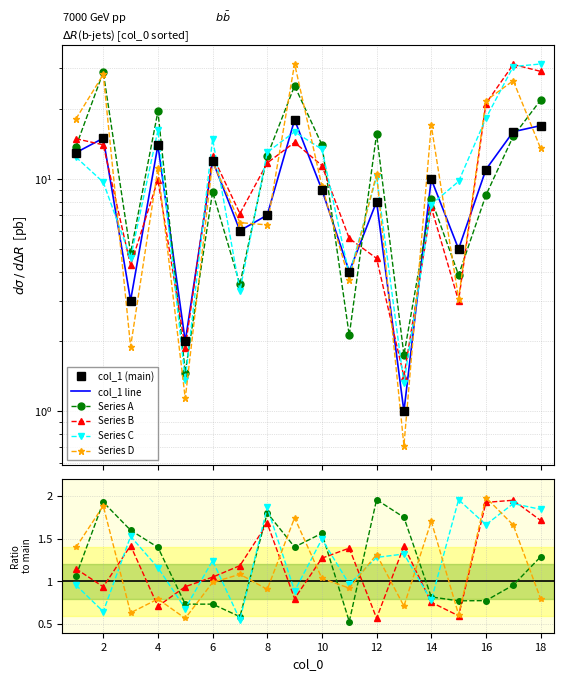

Which series ends up on top after the final intersection of Series A and Series B?

Series B